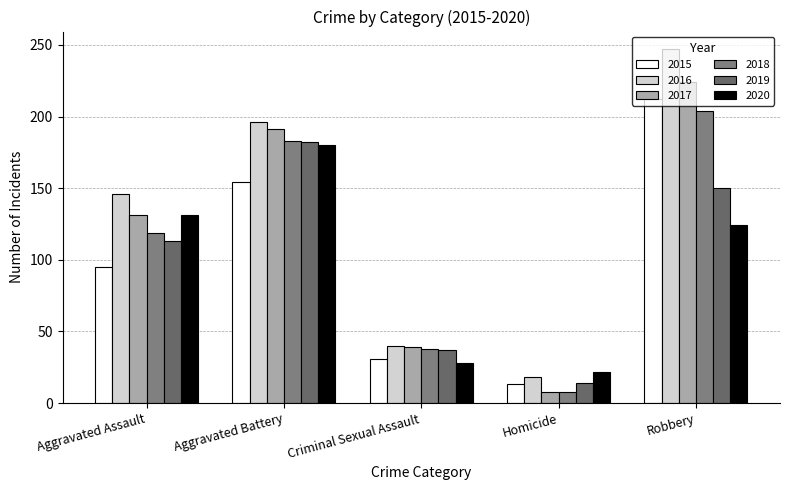

What is the sum of all 2016 values?

647